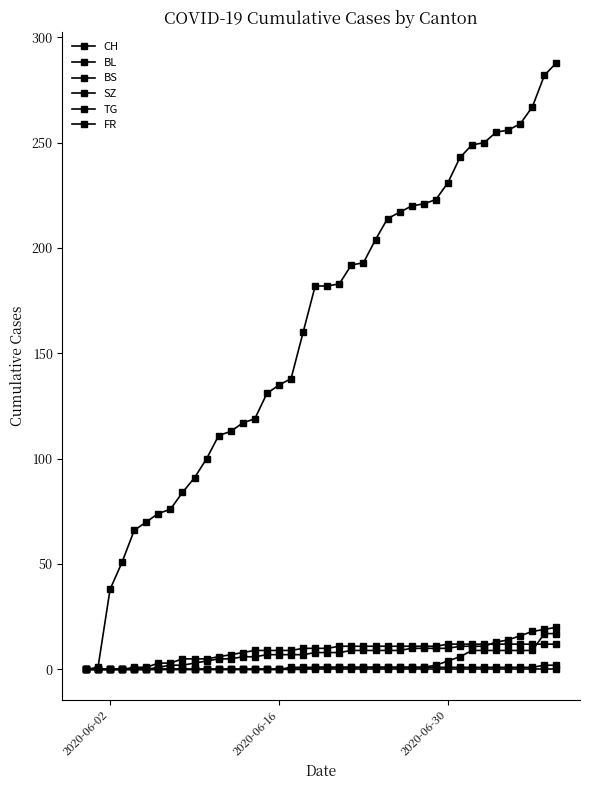

List the series in order of their peak value, lowest first.

FR, TG, BS, SZ, BL, CH